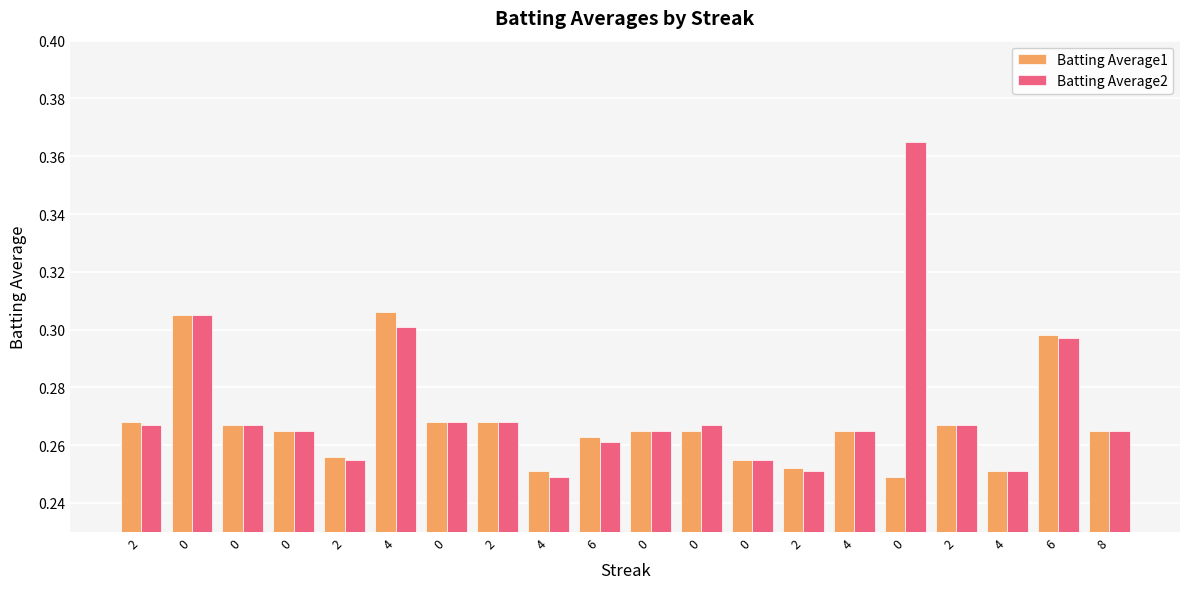

How many categories are shown in the chart?

20